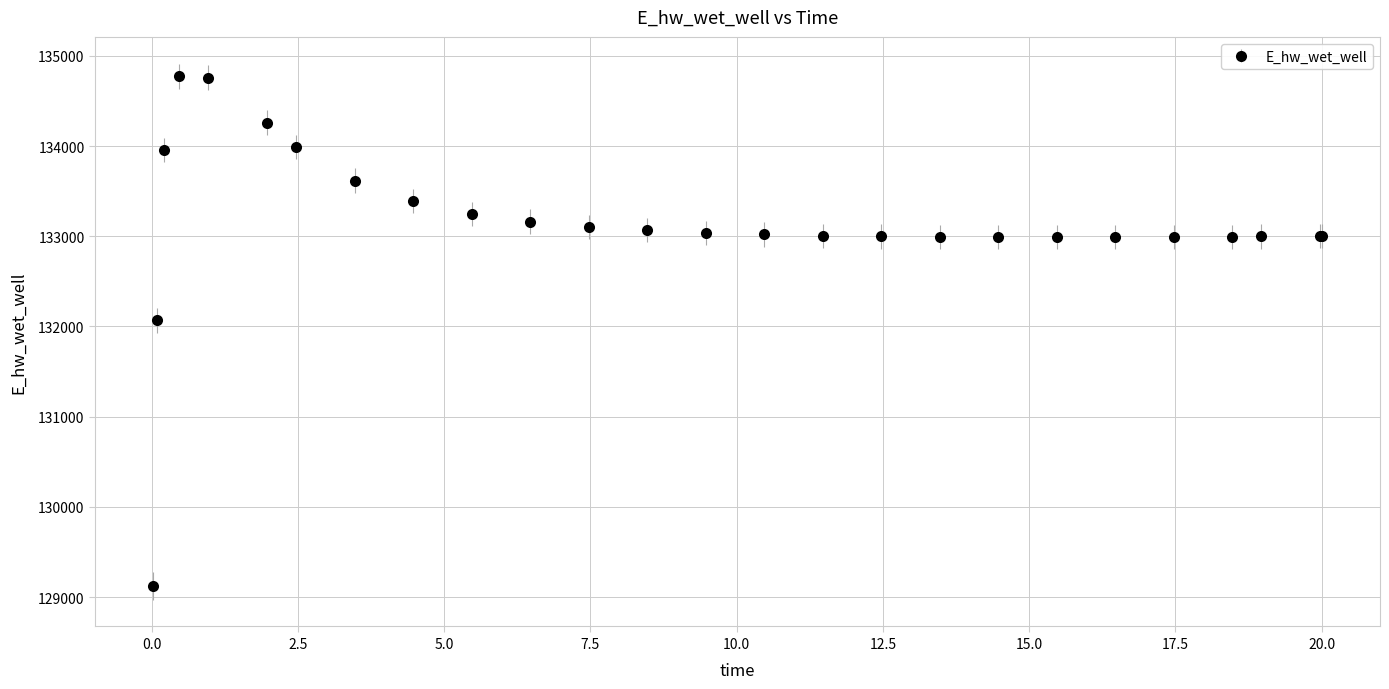

What is the difference between the maximum and minimum values?

5648.2